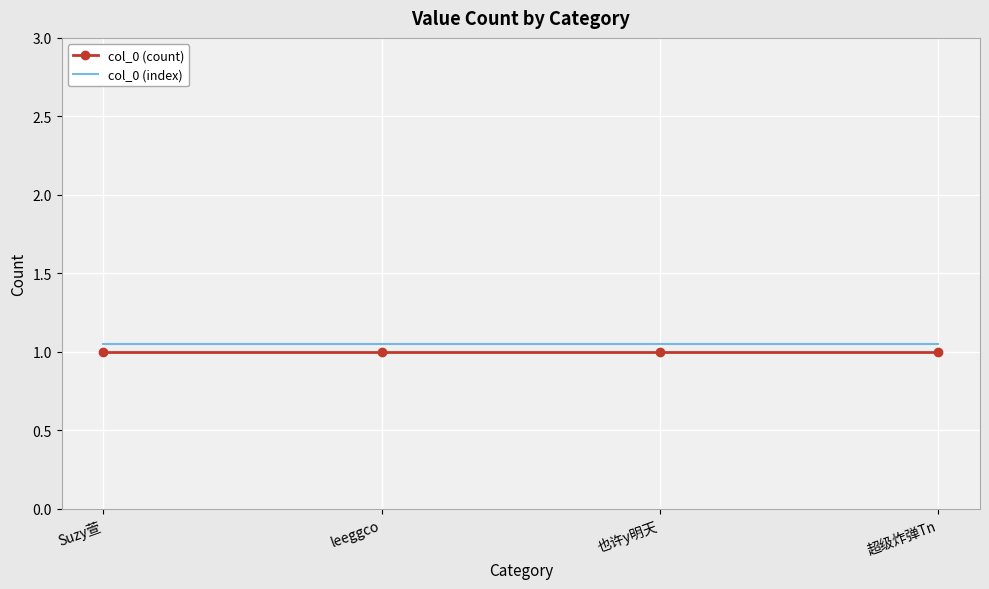

What position from the left is 超级炸弹Tn?

4